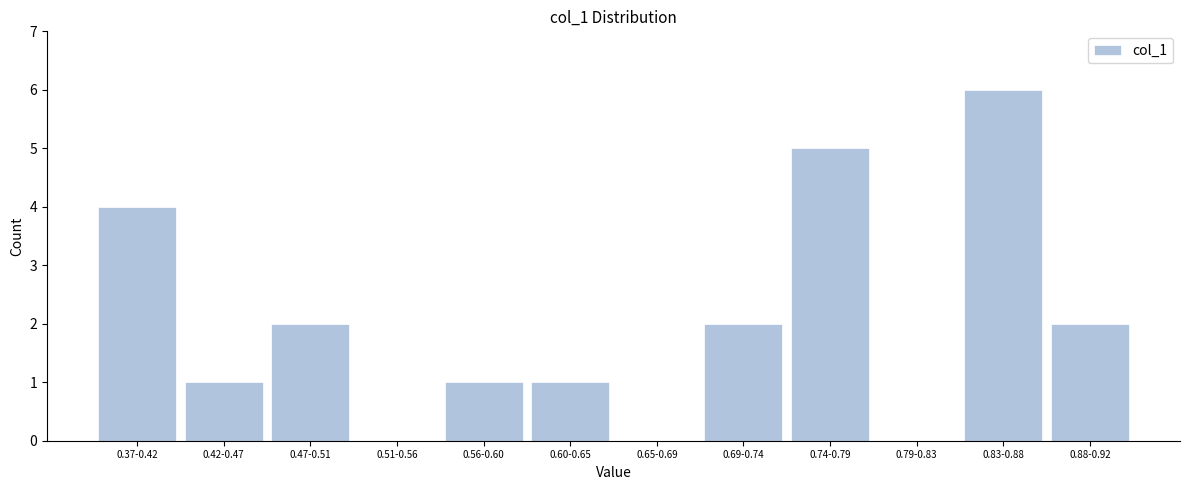

Reading left to right, what are all the values shown in this chart?

0.37-0.42=4	0.42-0.47=1	0.47-0.51=2	0.51-0.56=0	0.56-0.60=1	0.60-0.65=1	0.65-0.69=0	0.69-0.74=2	0.74-0.79=5	0.79-0.83=0	0.83-0.88=6	0.88-0.92=2